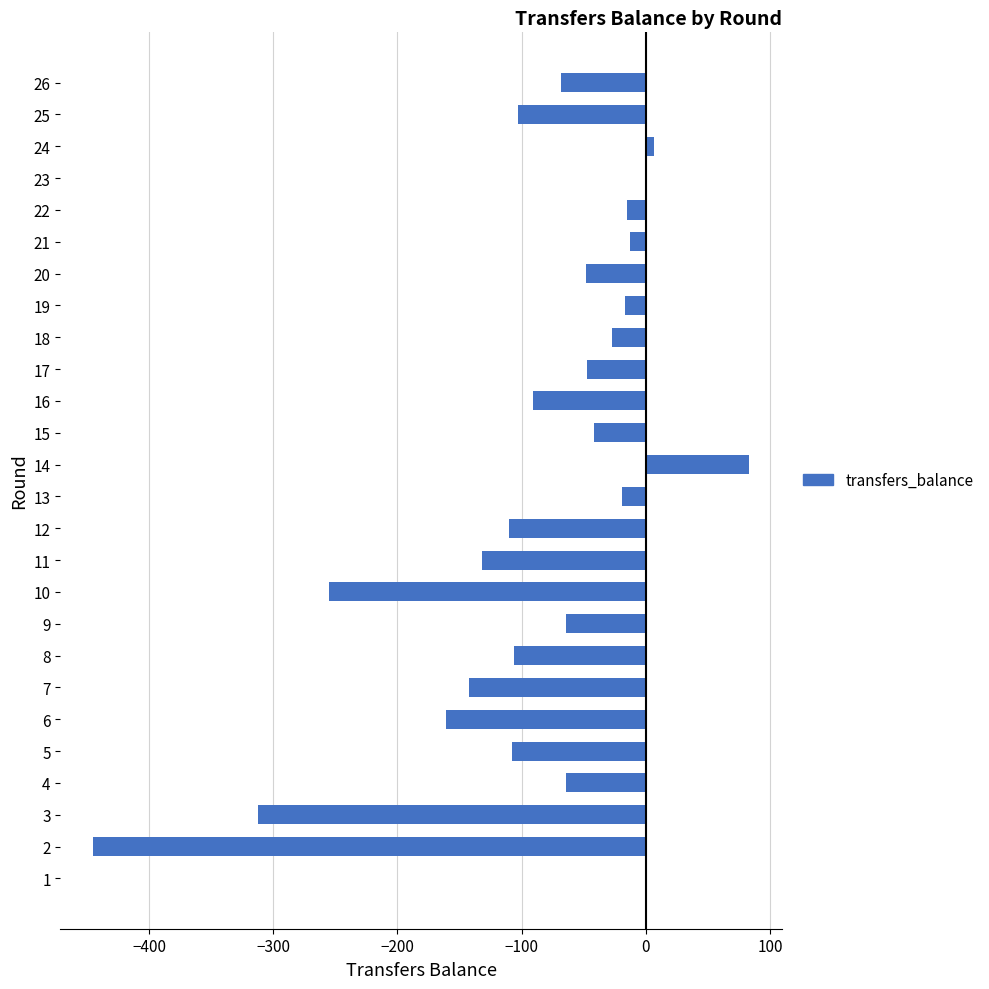

Read the value at 14, to the nearest 100.

100